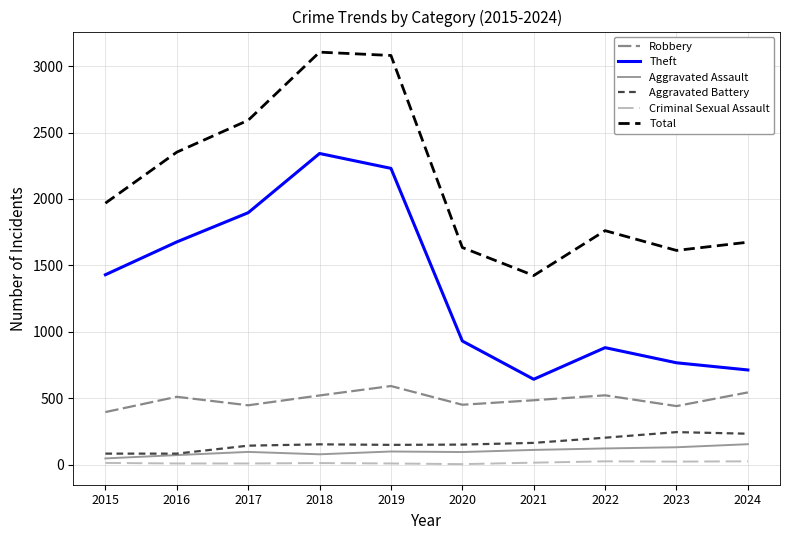

What is the lowest value of the Theft series?

642